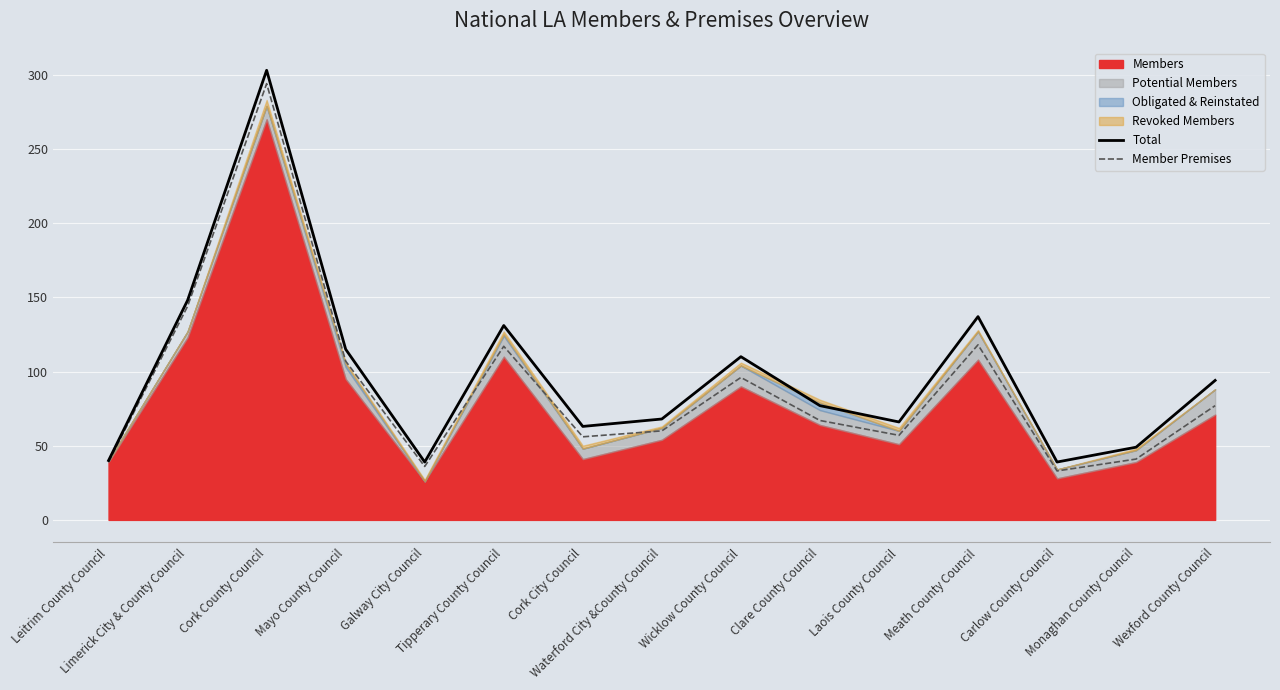

Which series has the largest total across all categories?

Total